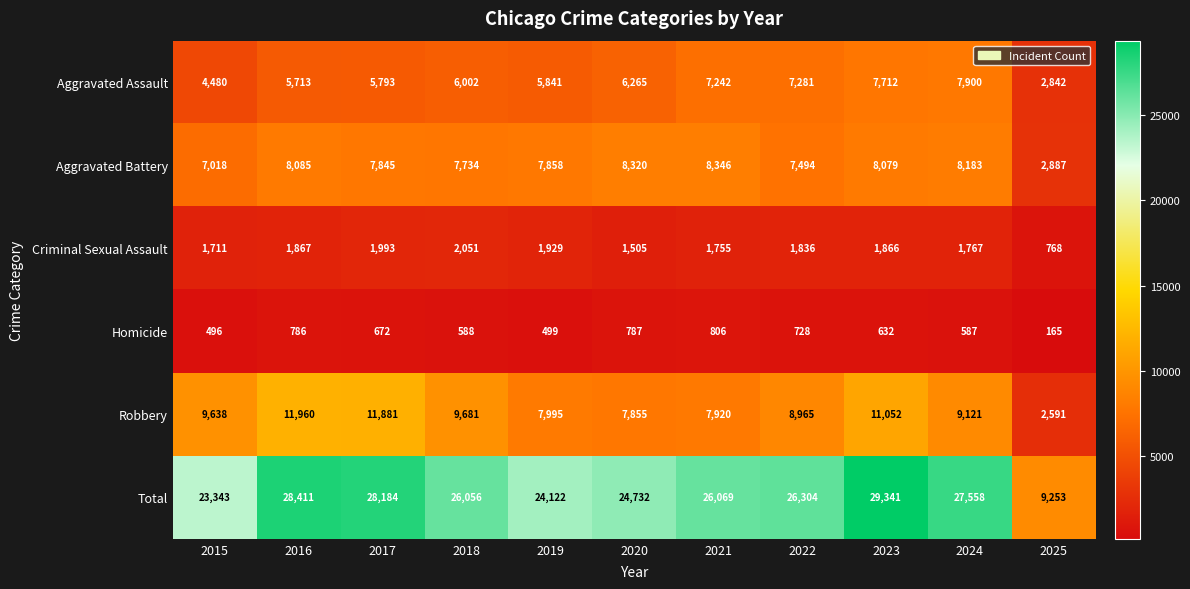

What is the total value across all series at 2018?

52112